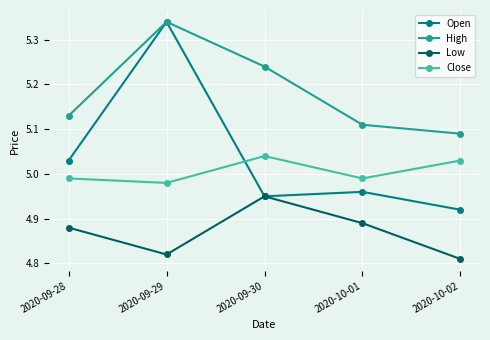

Which category has the lowest value in the High series?

2020-10-02